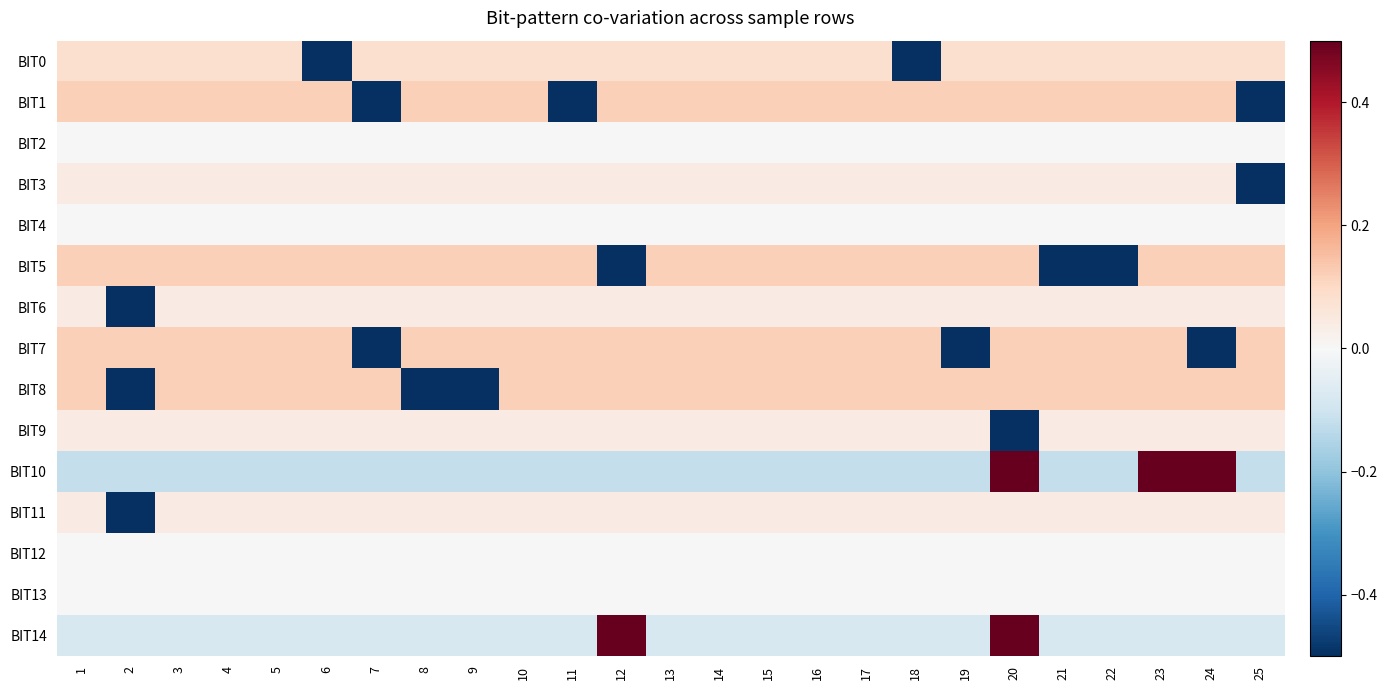

At which category is the sum across all series the highest?

20